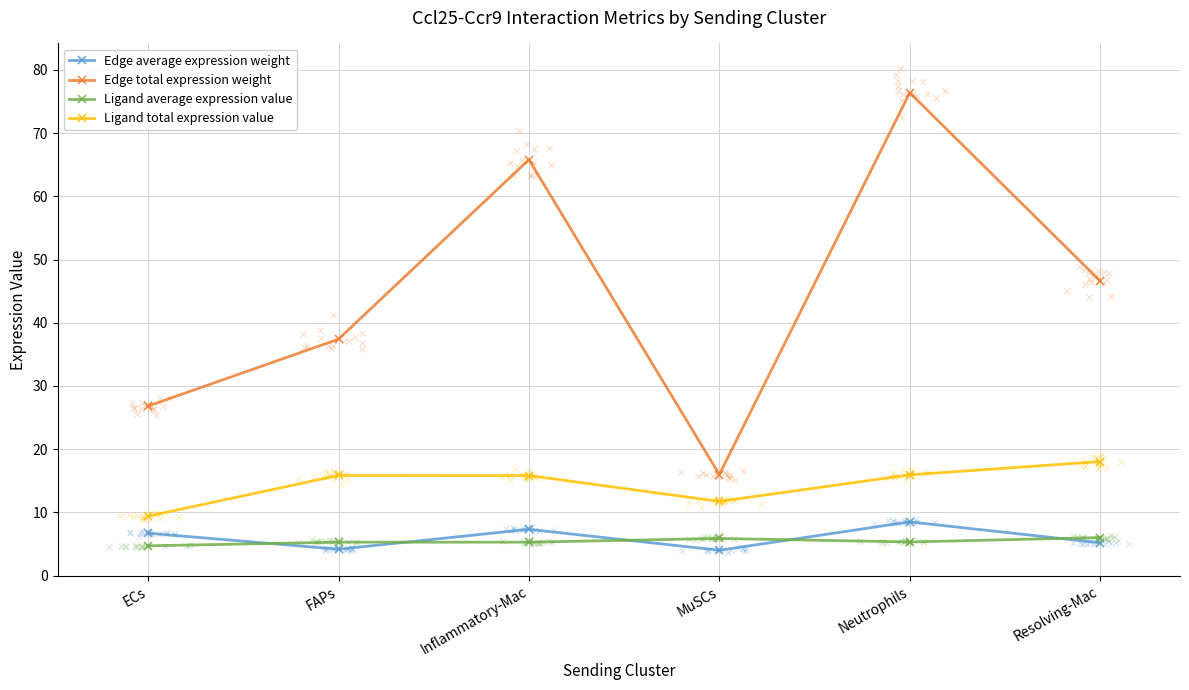

What is the value of the Edge total expression weight point at the 6th from the left?

46.6